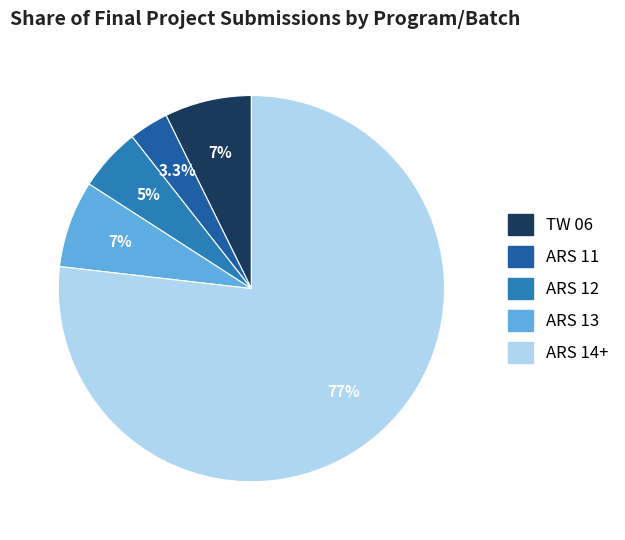

Rank the categories by value from highest to lowest.

ARS 14+, TW 06, ARS 13, ARS 12, ARS 11